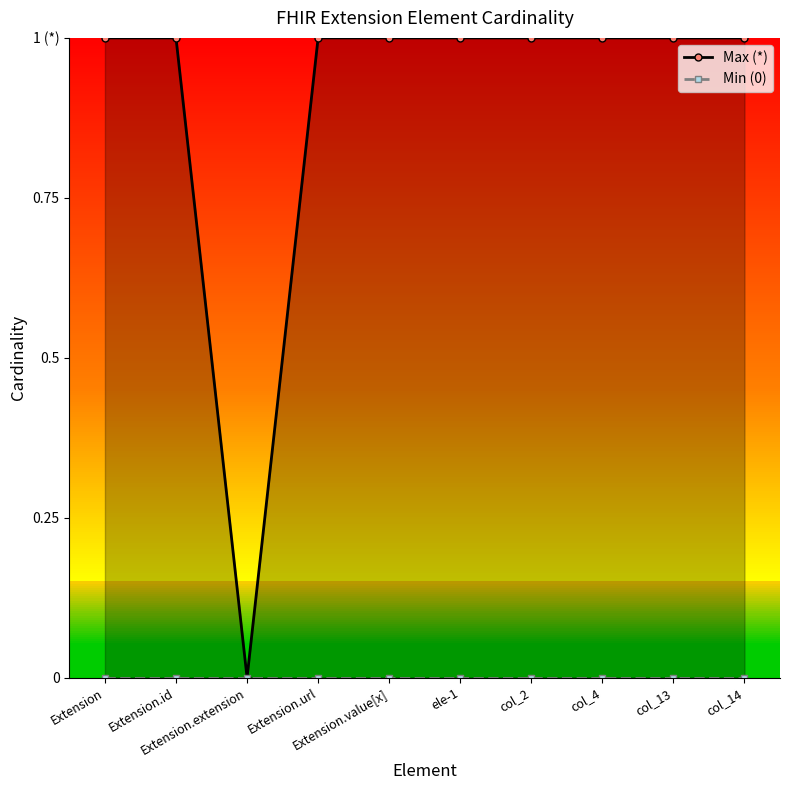

What is the maximum value shown in the chart?

1